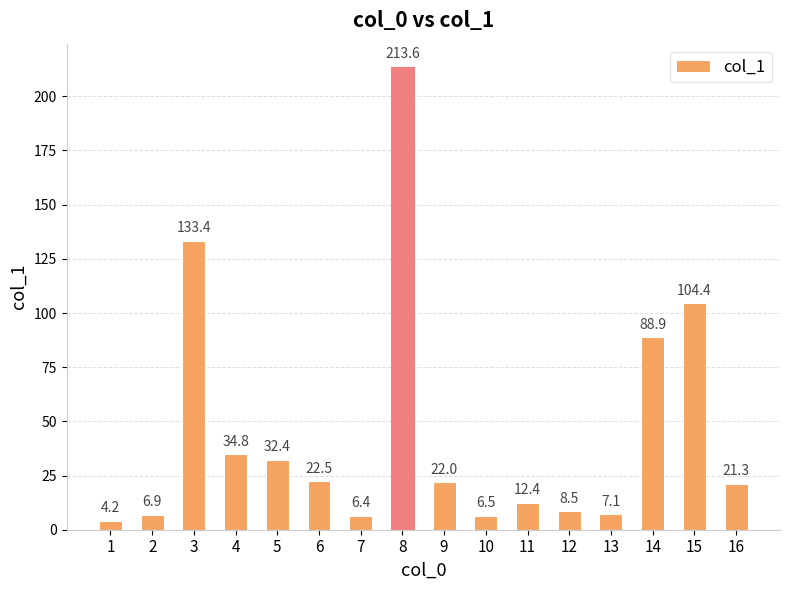

Which category has the lowest value across all series?

1